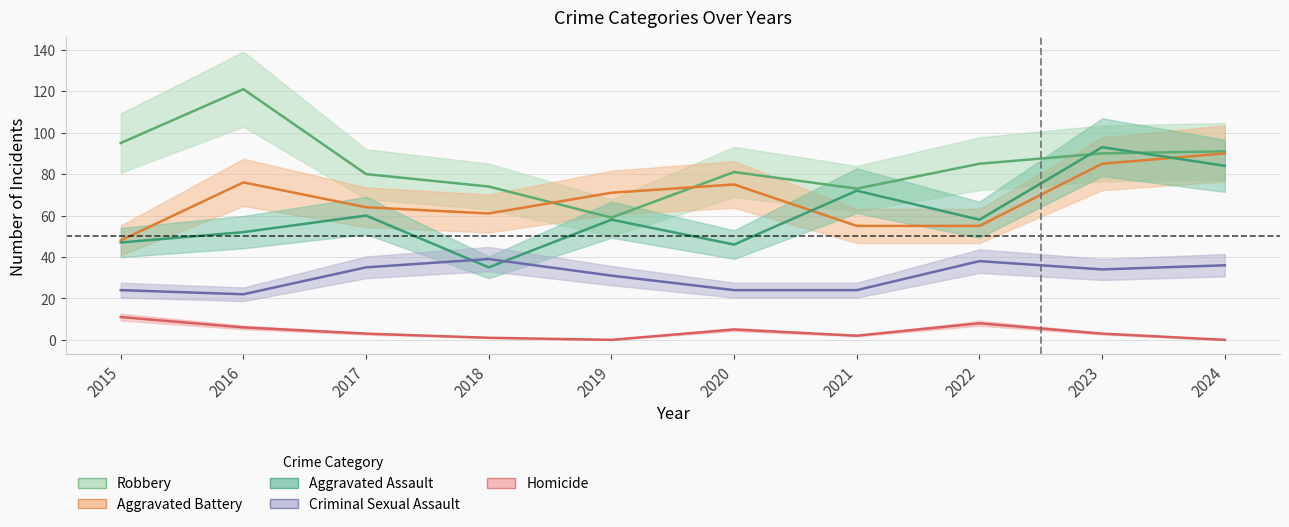

What is the value of the Robbery point at the 3rd from the left?

80